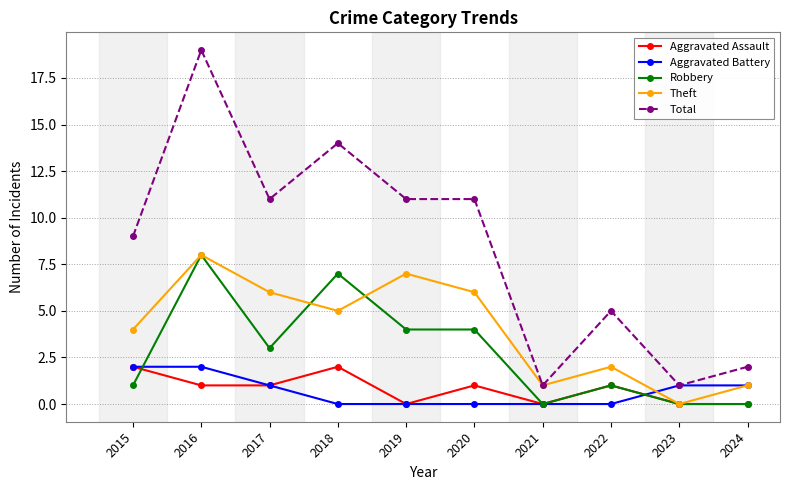

Which series has the largest range (max minus min)?

Total